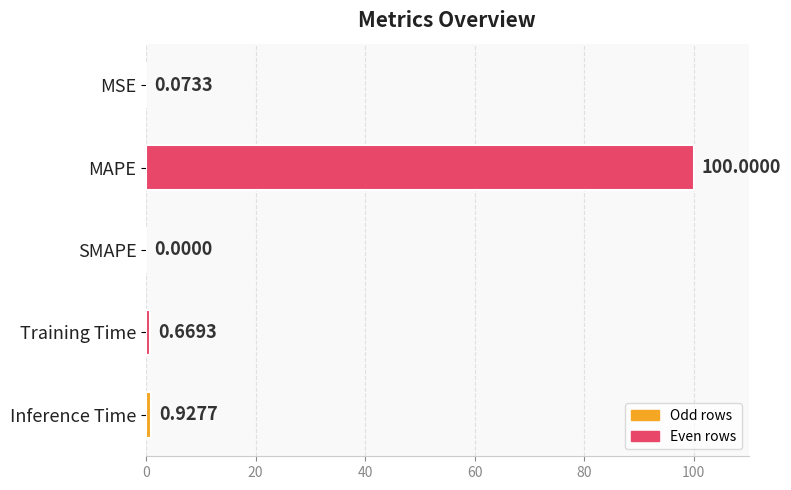

Which label corresponds to the largest value in the chart?

MAPE